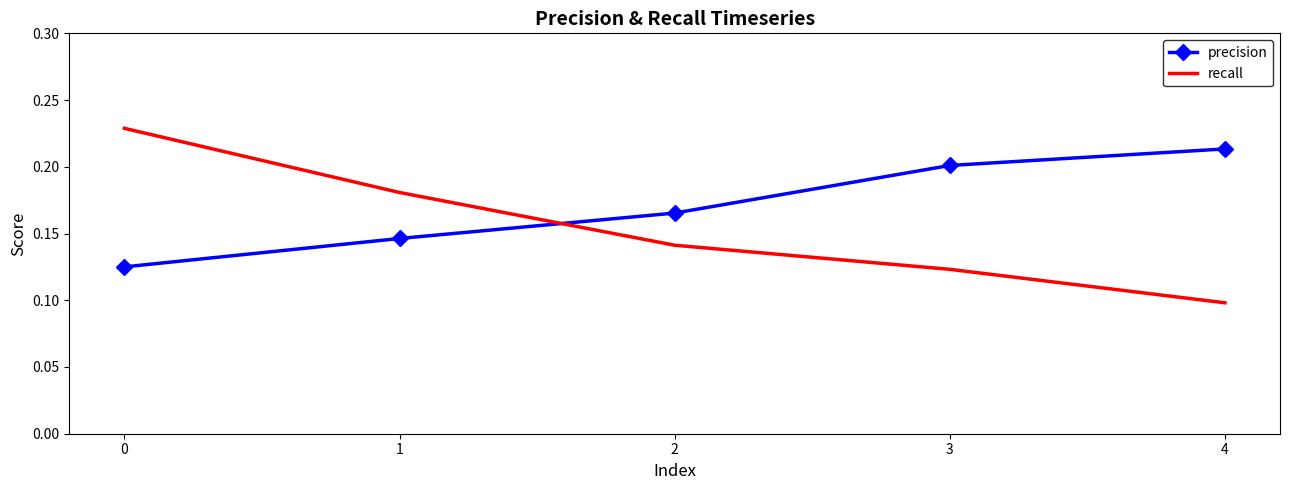

At which label does precision reach its peak?

4